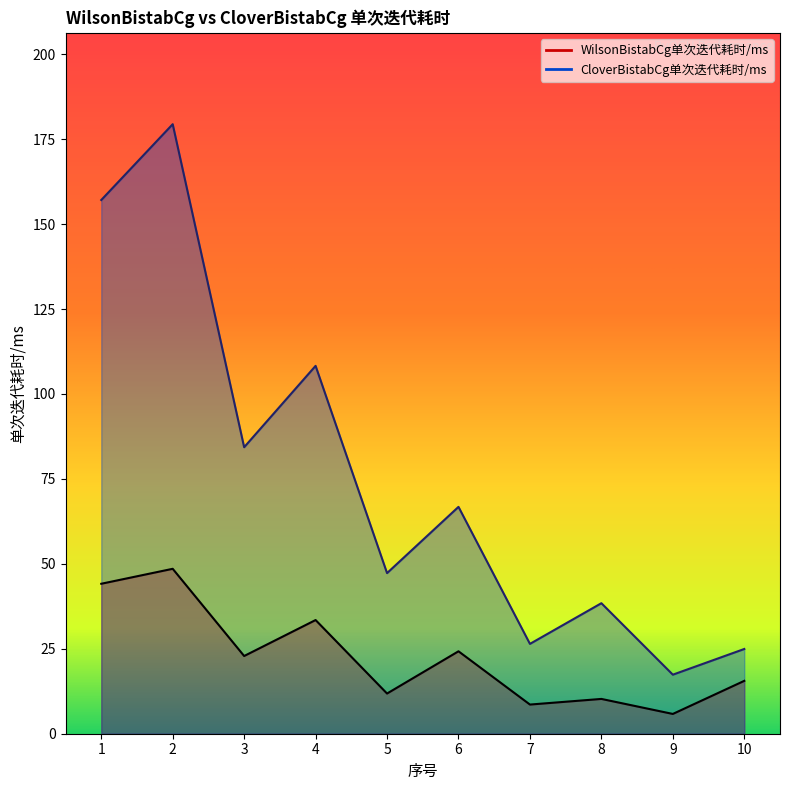

True or false: CloverBistabCg单次迭代耗时/ms and WilsonBistabCg单次迭代耗时/ms cross at least once.

False